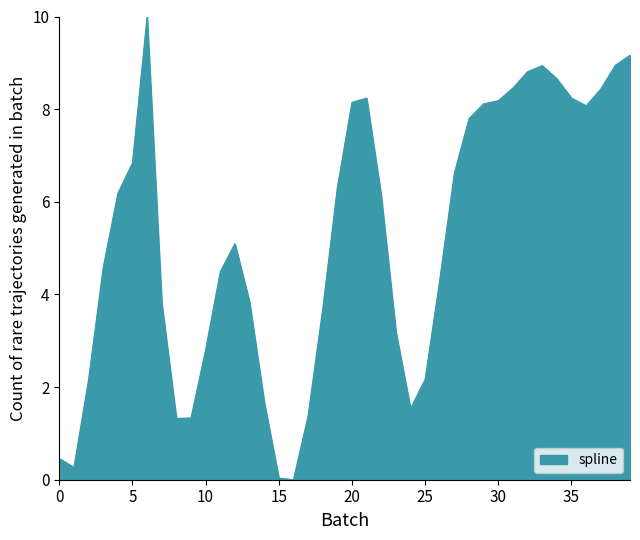

What is the greatest value displayed?

10.0